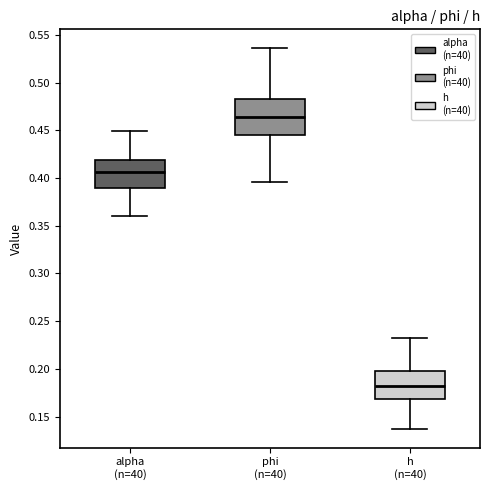

Reading left to right, read every box against the y-axis: the position of its median line, the range the box covers, and the ends of its whiskers. The values are not printed on the chart, so give them approximately, as read against the axis.

alpha (n=40): median 0.405, box 0.390 to 0.420, whiskers 0.360 to 0.450
phi (n=40): median 0.465, box 0.445 to 0.485, whiskers 0.395 to 0.535
h (n=40): median 0.180, box 0.170 to 0.200, whiskers 0.135 to 0.230